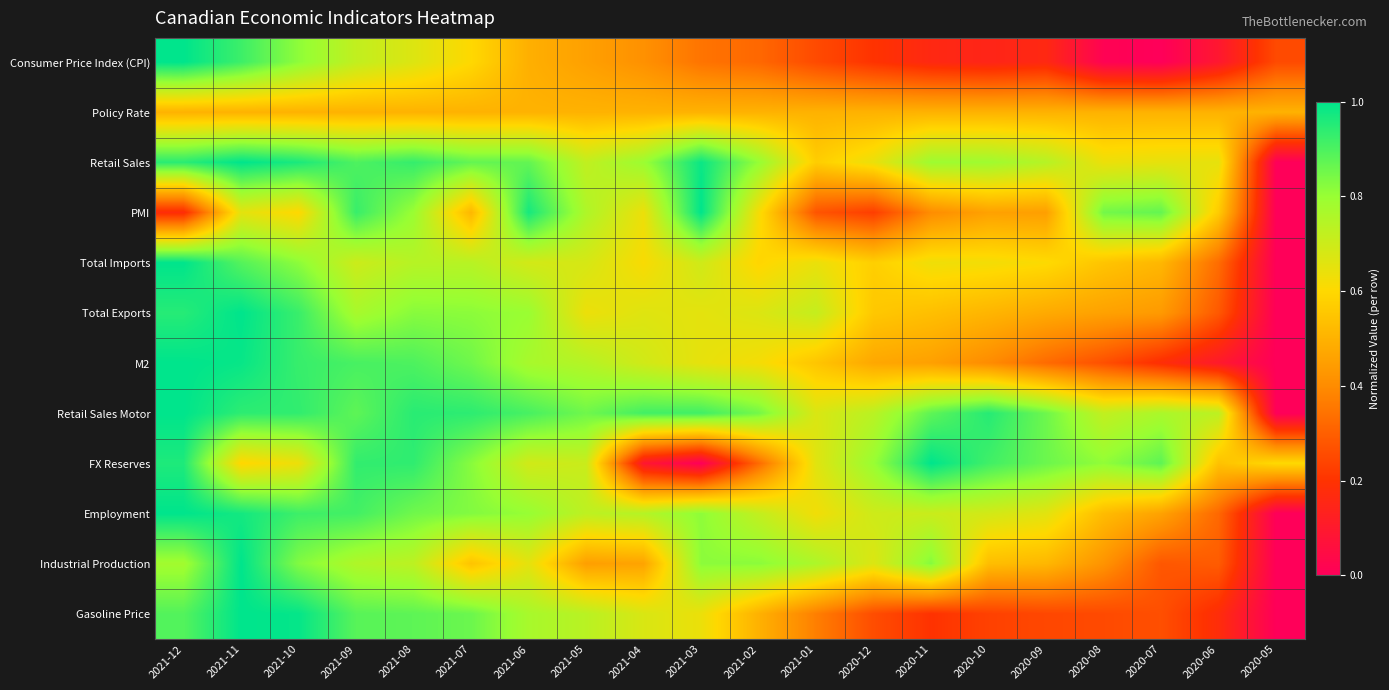

Rank the series at 2020-06 from lowest to highest value.

Consumer Price Index (CPI), M2, Gasoline Price, Total Exports, Industrial Production, Employment, Total Imports, Policy Rate, FX Reserves, PMI, Retail Sales, Retail Sales Motor